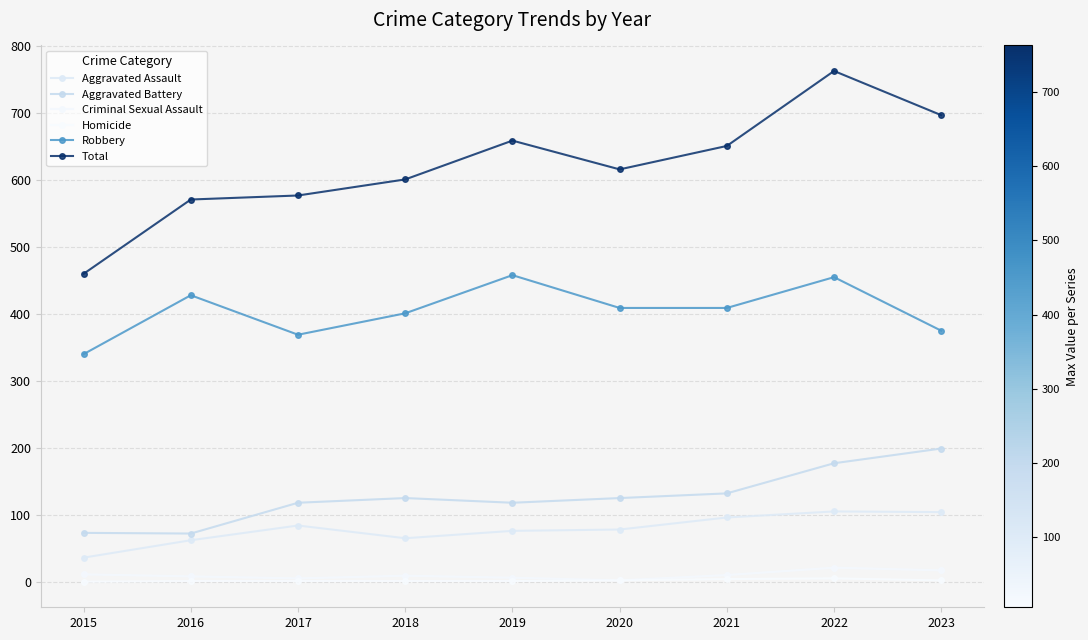

How many series are shown in this chart?

6